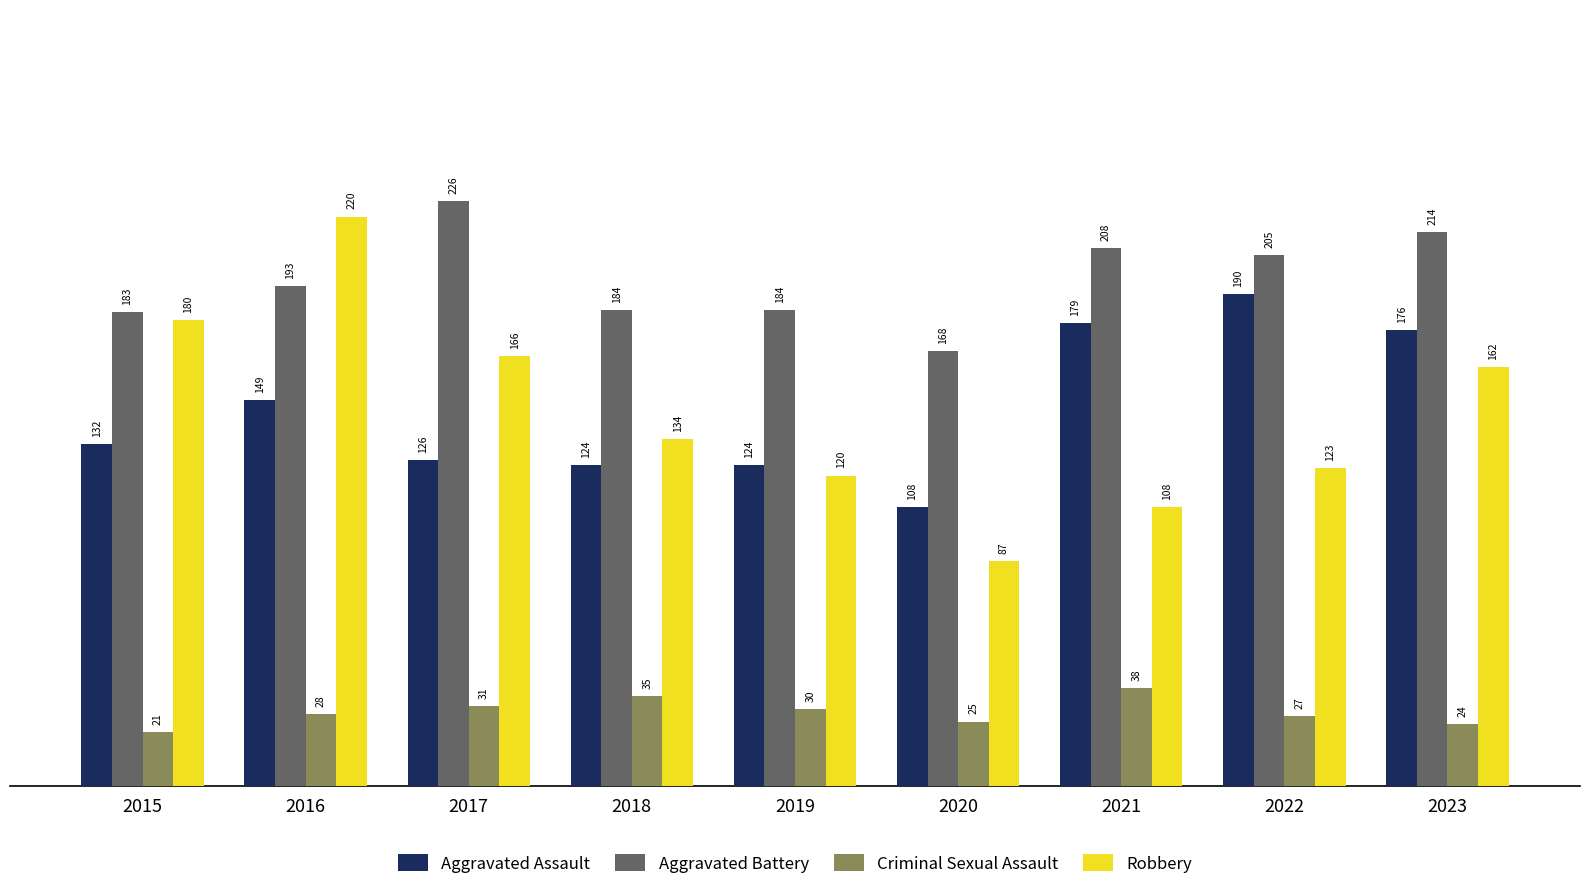

How many data points in Criminal Sexual Assault are less than 28?

4